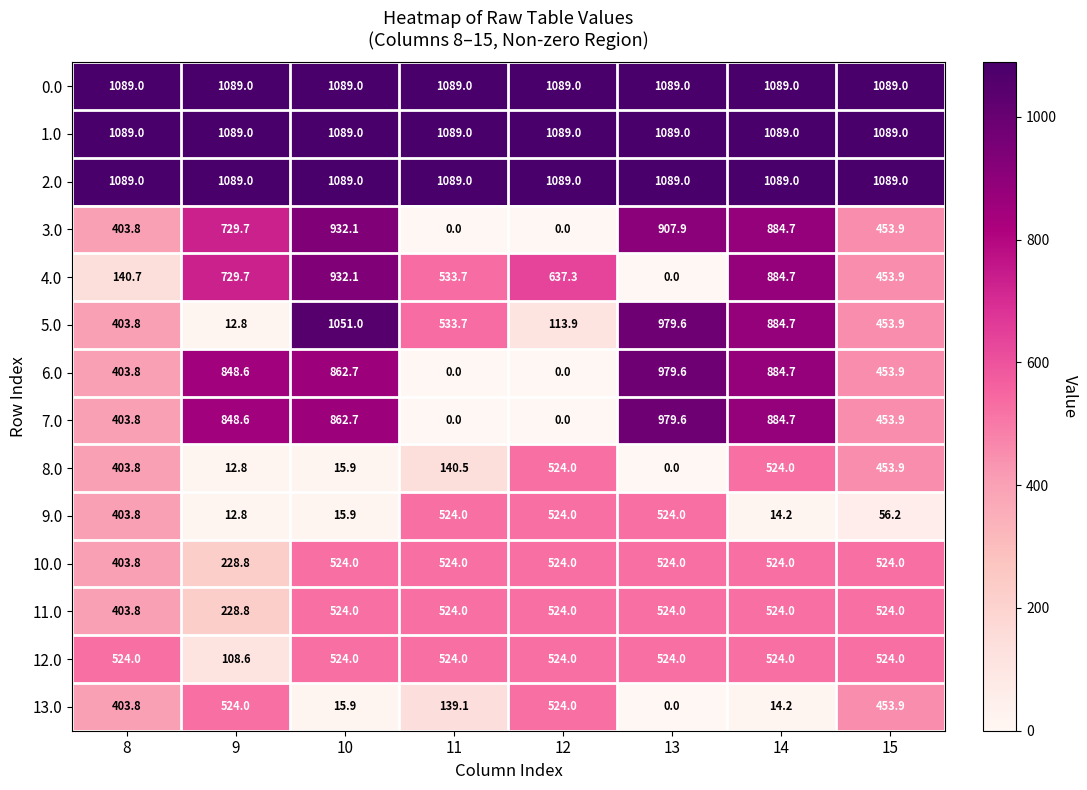

What is the difference between the highest and lowest values at 11?

1089.0